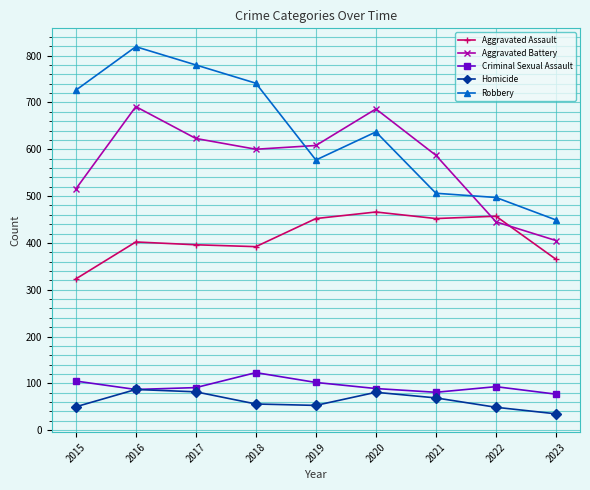

List the series in order of their peak value, lowest first.

Homicide, Criminal Sexual Assault, Aggravated Assault, Aggravated Battery, Robbery